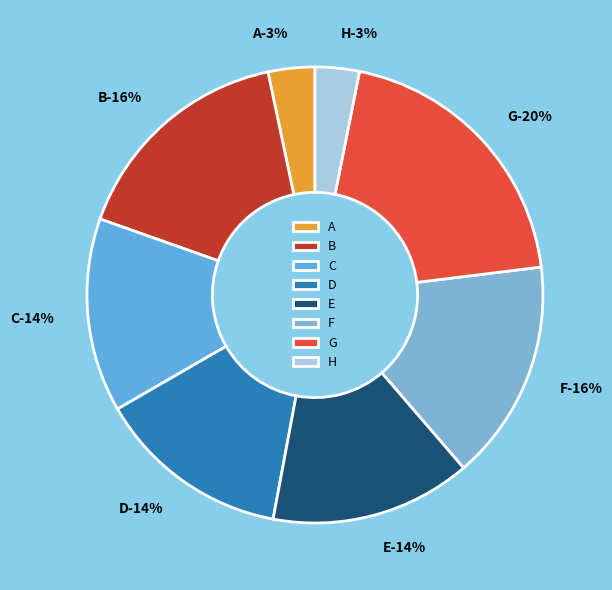

Do H and C together represent more than half of the pie?

No